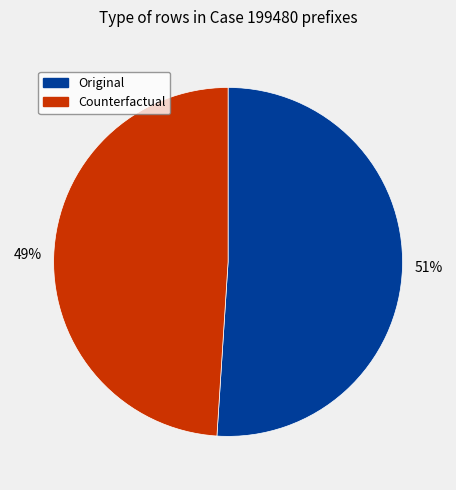

To the nearest percent, what percentage of the pie is Original?

51%